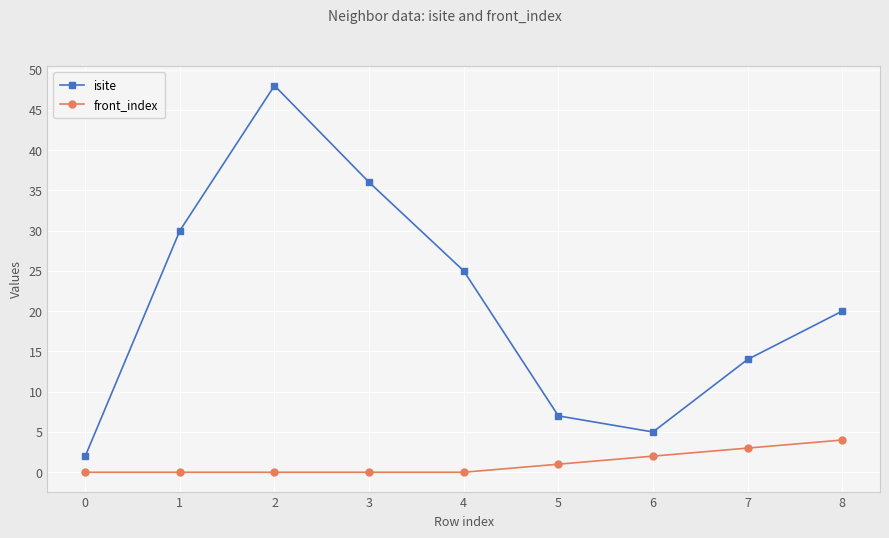

True or false: front_index and isite intersect in this chart.

False